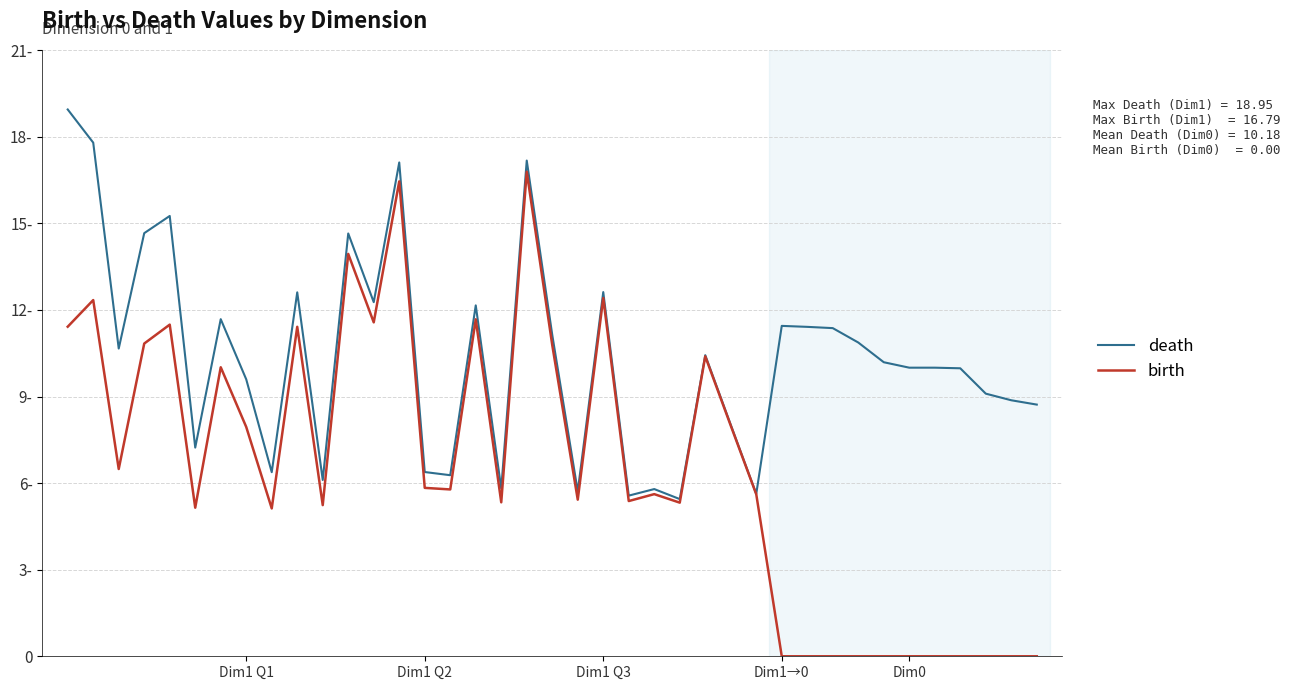

Reading left to right, list all the values displayed in this chart.

death: 18.9	17.8	10.7	14.7	15.3	7.2	11.7	9.6	6.4	12.6	6.1	14.7	12.3	17.1	6.4	6.3	12.2	5.8	17.2	11.1	5.7	12.6	5.6	5.8	5.4	10.4	8.0	5.6	11.4	11.4	11.4	10.9	10.2	10.0	10.0	10.0	9.1	8.9	8.7
birth: 11.4	12.3	6.5	10.8	11.5	5.1	10.0	7.9	5.1	11.4	5.2	13.9	11.6	16.5	5.8	5.8	11.7	5.3	16.8	10.8	5.4	12.4	5.4	5.6	5.3	10.4	8.0	5.6	0.0	0.0	0.0	0.0	0.0	0.0	0.0	0.0	0.0	0.0	0.0